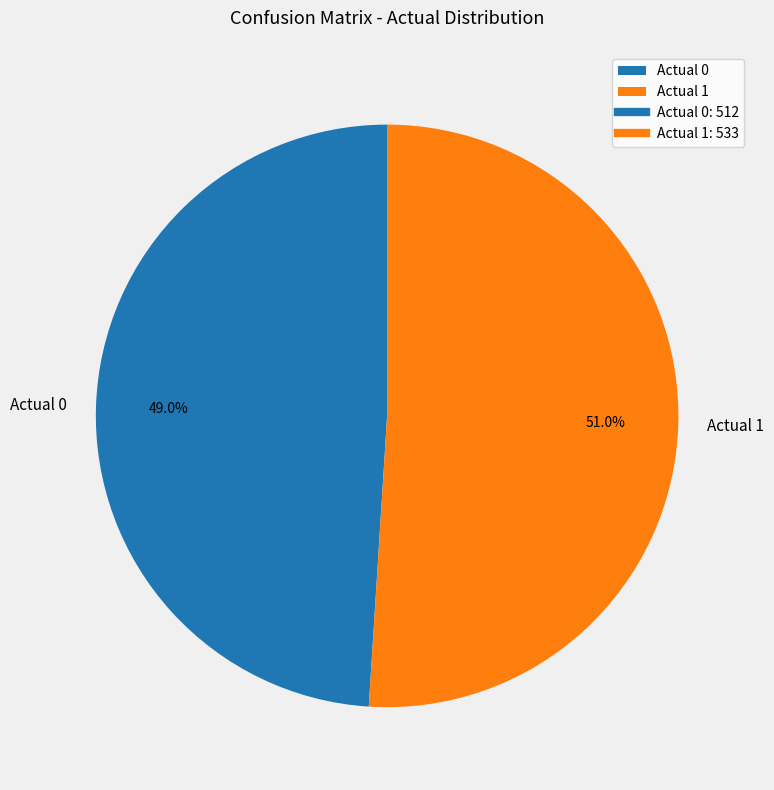

The Actual 1 slice represents 51% of the pie. True or false?

True